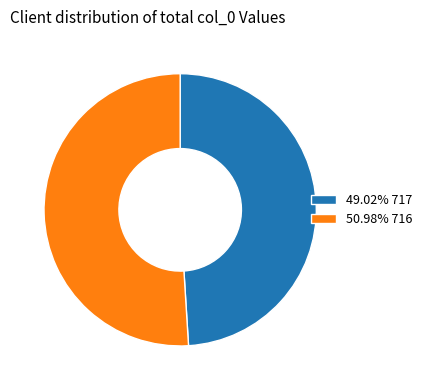

How many slices are in this pie chart?

2